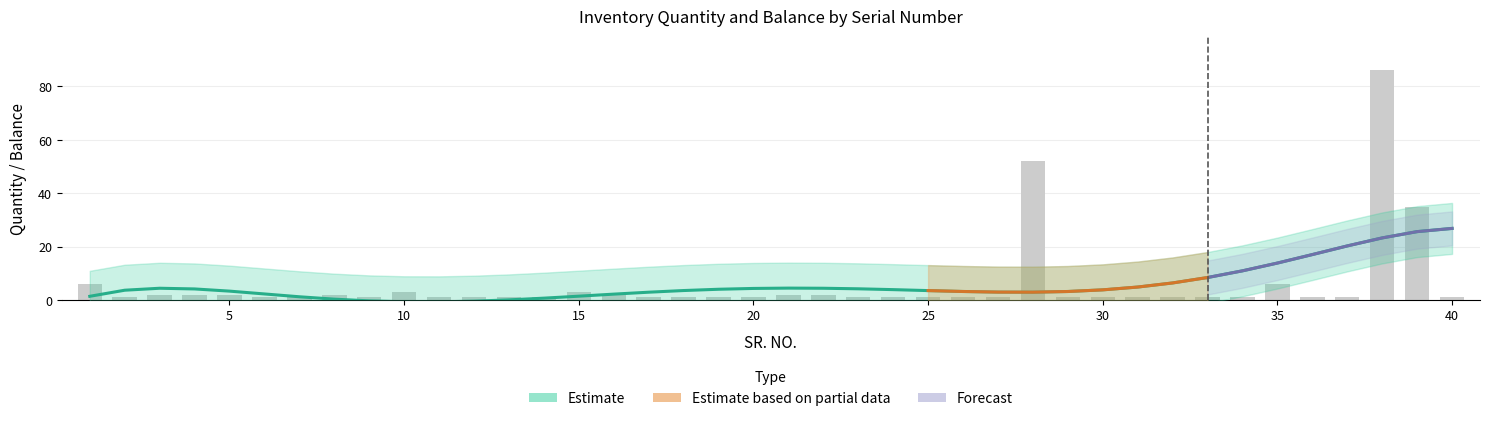

What is the change in value from 21 to 29?

-1